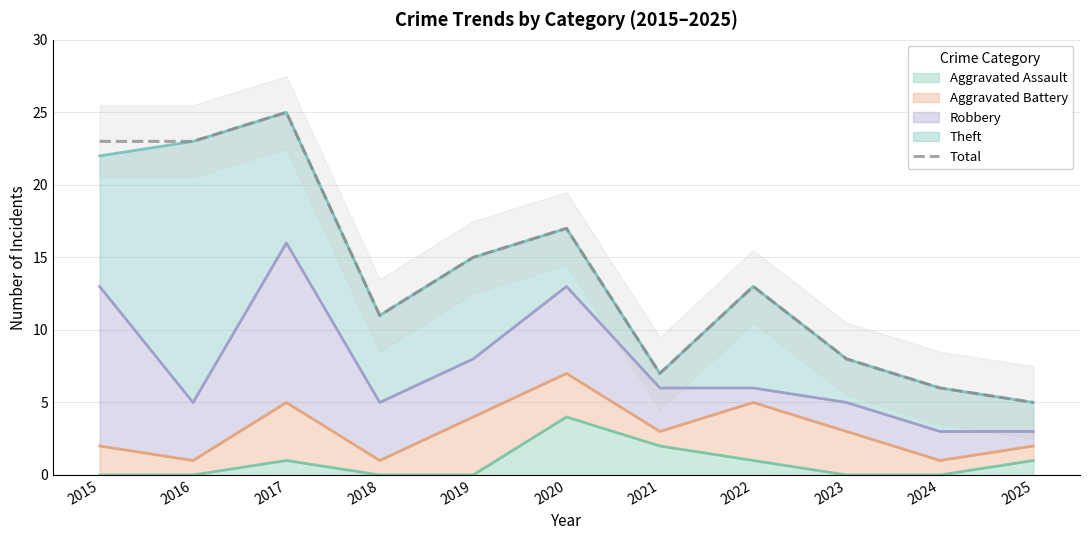

Reading right to left, what are all the values shown in this chart?

2025=5	2024=6	2023=8	2022=13	2021=7	2020=17	2019=15	2018=11	2017=25	2016=23	2015=23